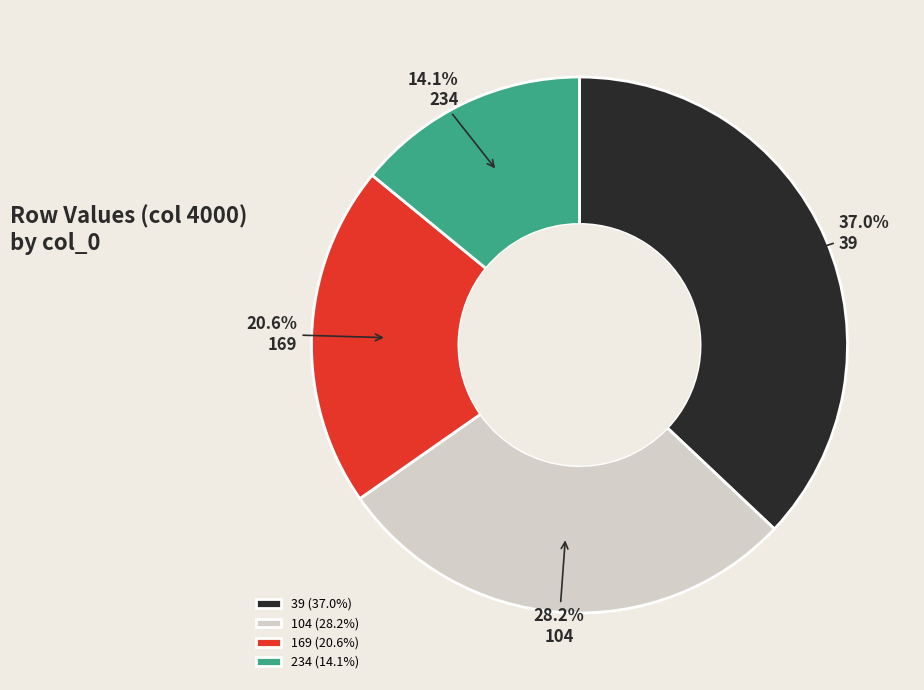

To the nearest percent, what percentage of the pie is 104?

28%